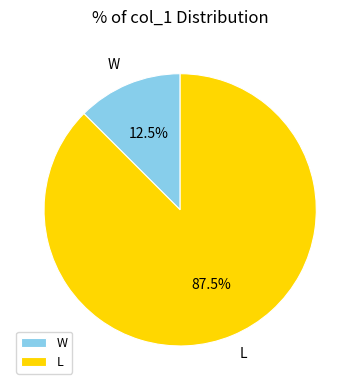

Which slice is the smallest?

W